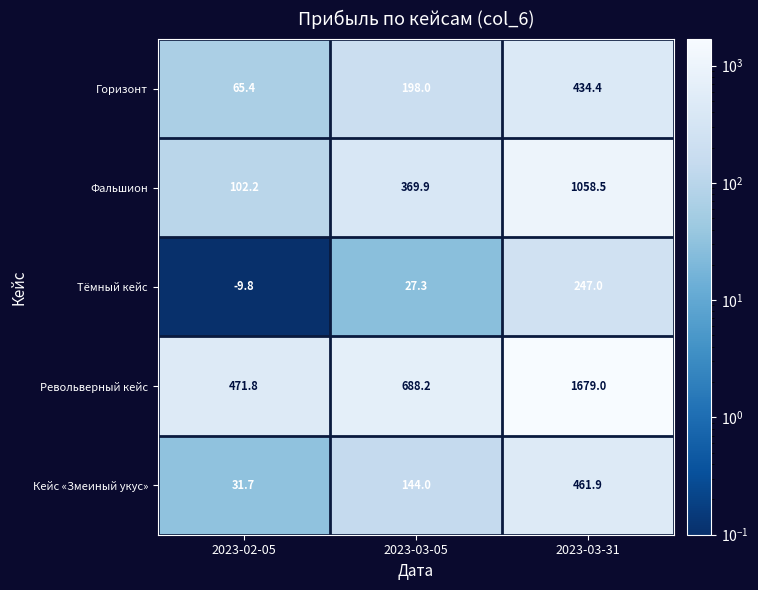

Rank the series by their maximum value, from lowest to highest.

Тёмный кейс, Горизонт, Кейс «Змеиный укус», Фальшион, Револьверный кейс